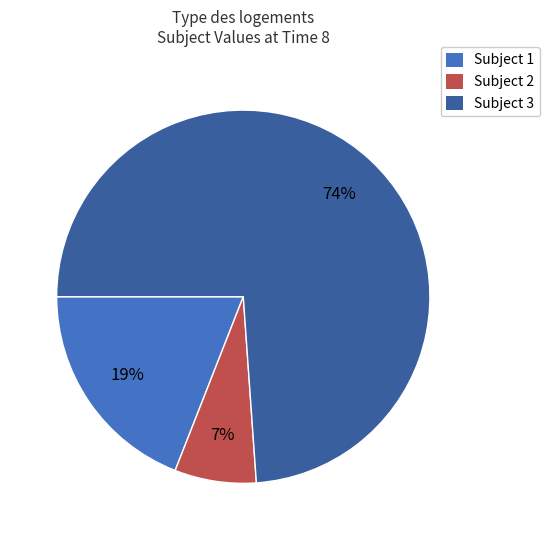

How many segments does this pie chart have?

3